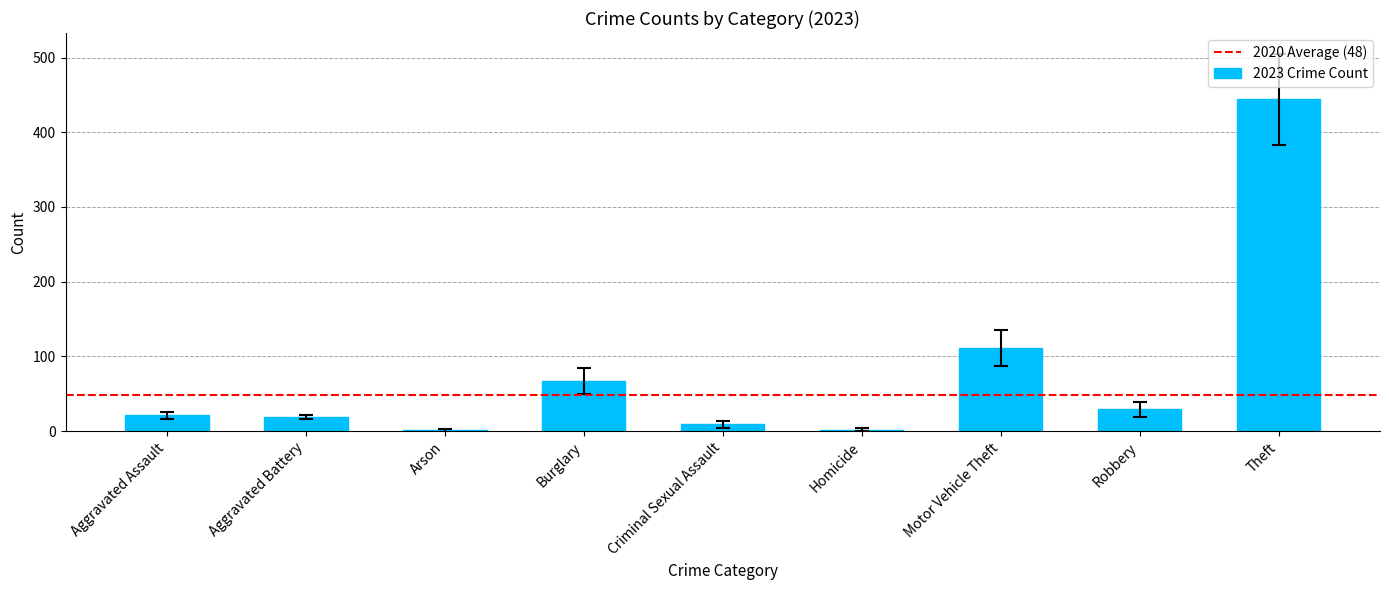

Is it true that the value at Theft is 306?

False